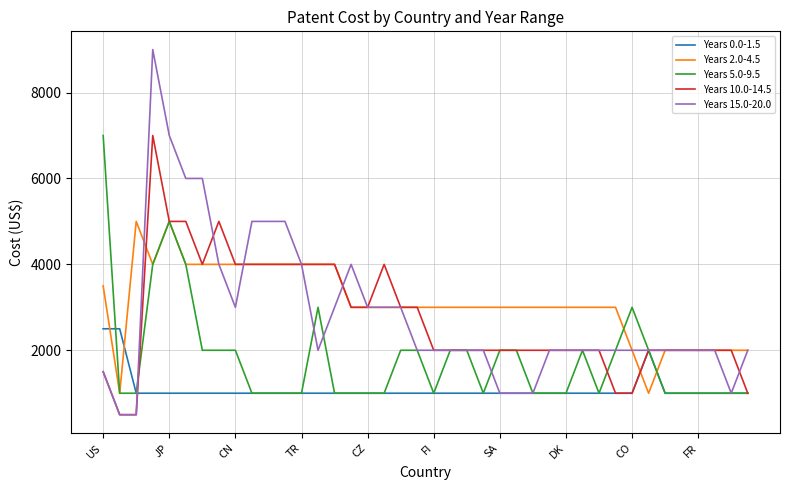

How many times do Years 2.0-4.5 and Years 0.0-1.5 cross each other?

4